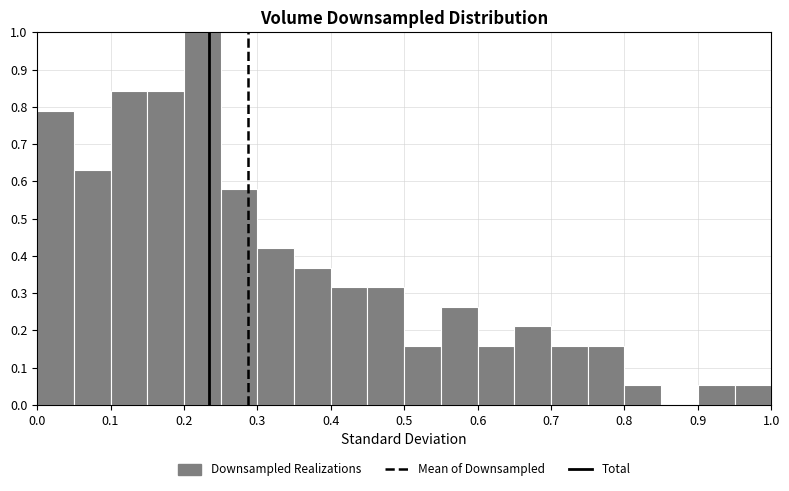

Reading left to right, list every bar in this chart as the range it spans on the x-axis followed by its height. The values are not printed on the chart, so give them approximately, as read against the axis.

0.00 to 0.05: 0.79
0.05 to 0.10: 0.63
0.10 to 0.15: 0.84
0.15 to 0.20: 0.84
0.20 to 0.25: 1.00
0.25 to 0.30: 0.58
0.30 to 0.35: 0.42
0.35 to 0.40: 0.37
0.40 to 0.45: 0.32
0.45 to 0.50: 0.32
0.50 to 0.55: 0.16
0.55 to 0.60: 0.26
0.60 to 0.65: 0.16
0.65 to 0.70: 0.21
0.70 to 0.75: 0.16
0.75 to 0.80: 0.16
0.80 to 0.85: 0.05
0.85 to 0.90: 0
0.90 to 0.95: 0.05
0.95 to 1.00: 0.05